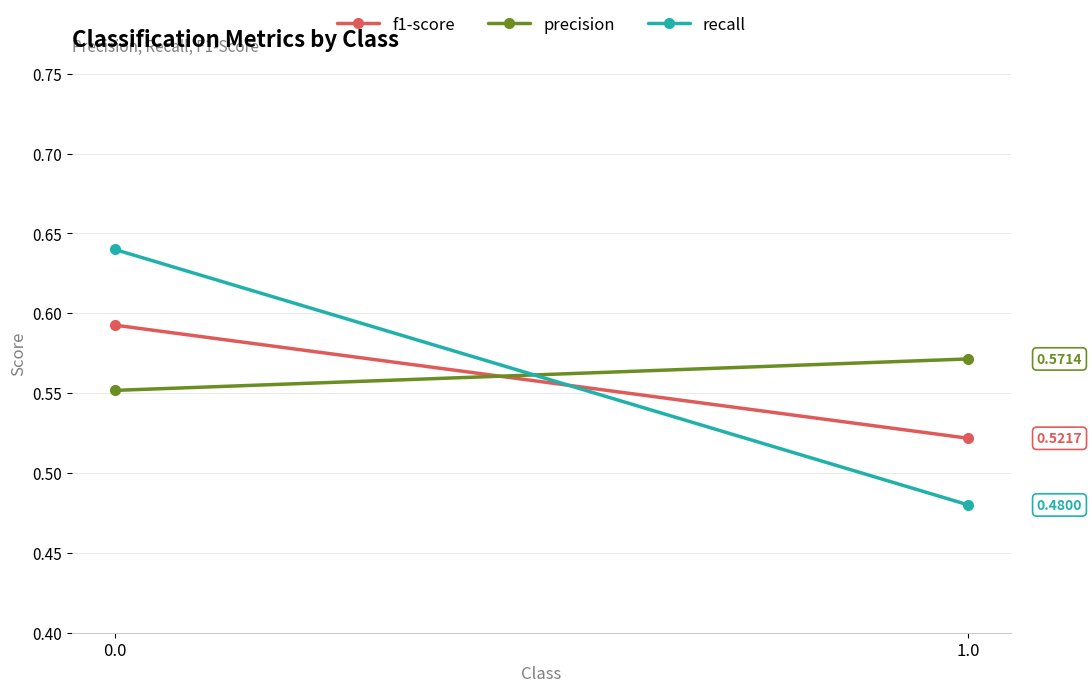

Is this an area chart (filled region under the line)?

No